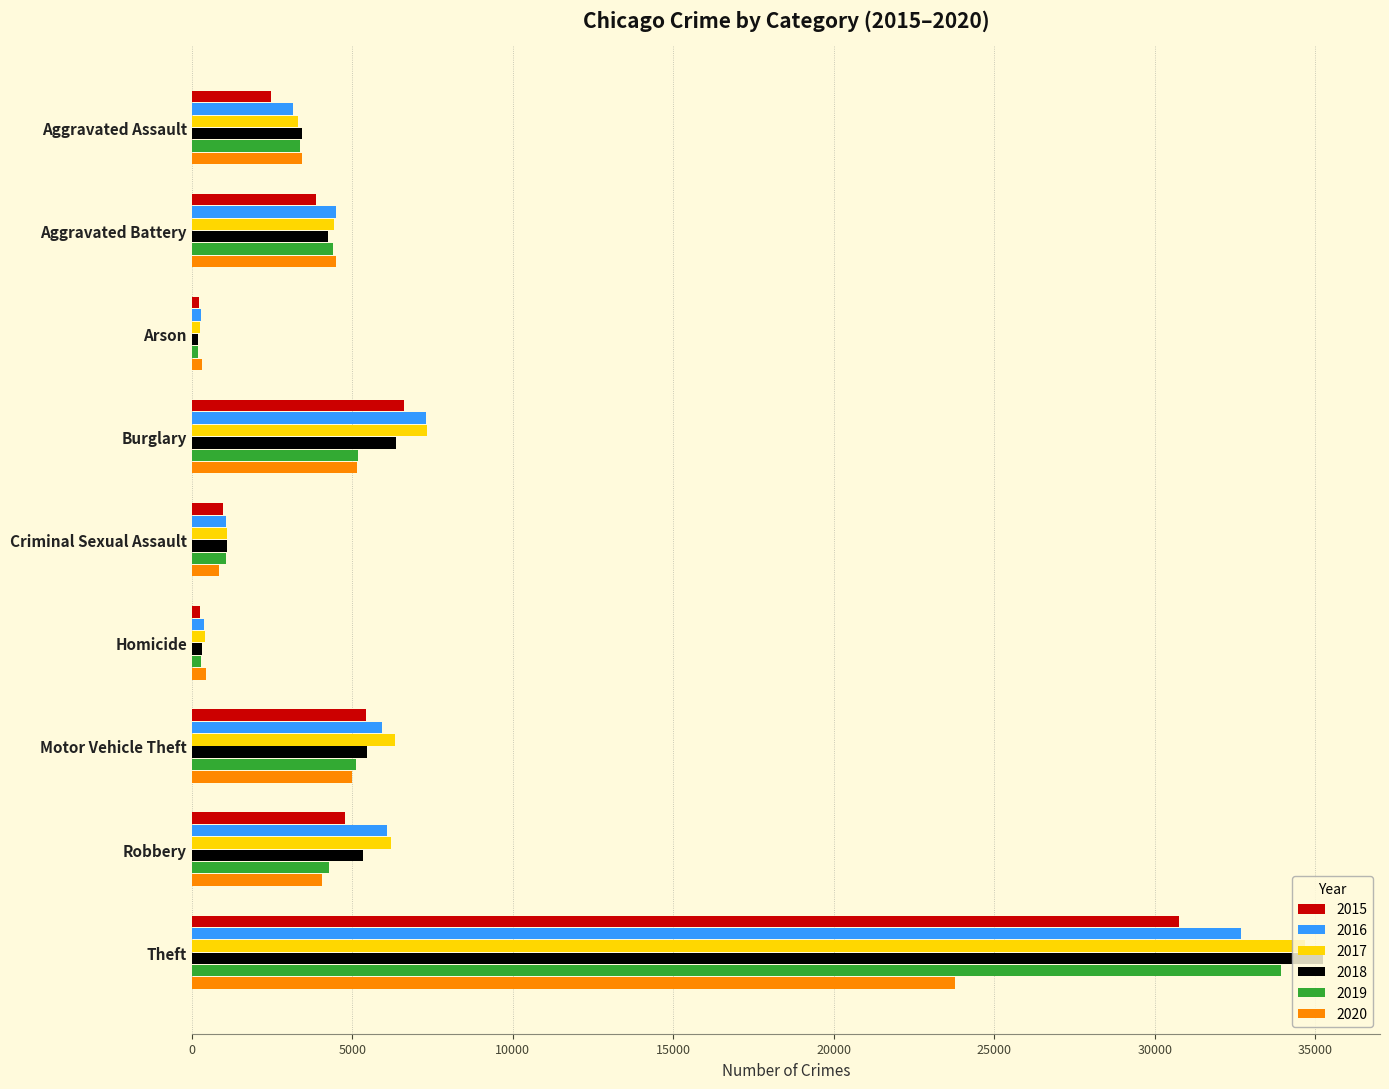

Count the number of categories in the chart.

9